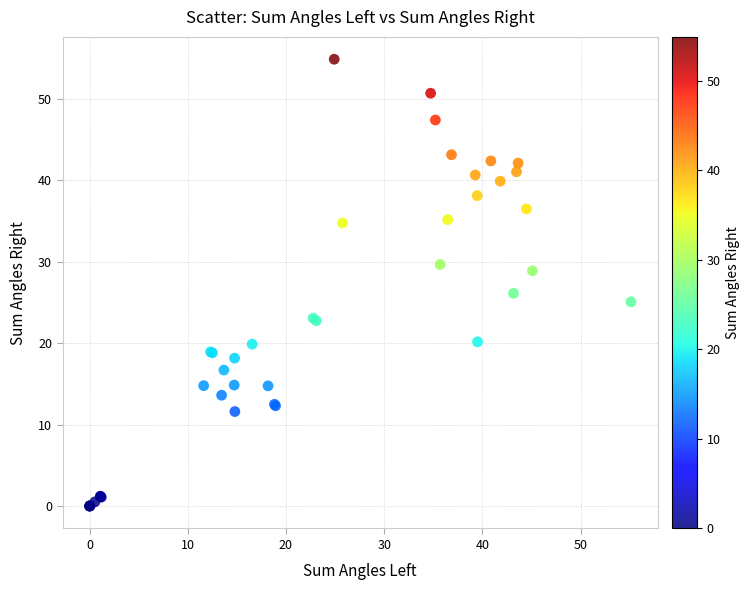

What Y value in the scatter plot is closest to 27?

26.1